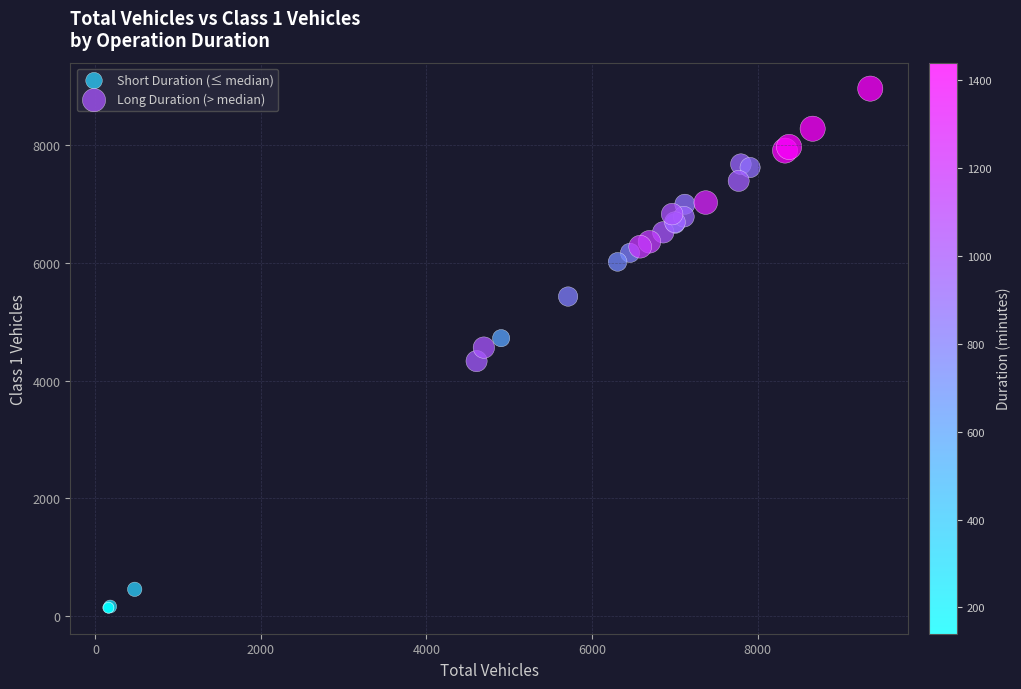

What are all the series names shown in the legend?

Short Duration (≤ median), Long Duration (> median)